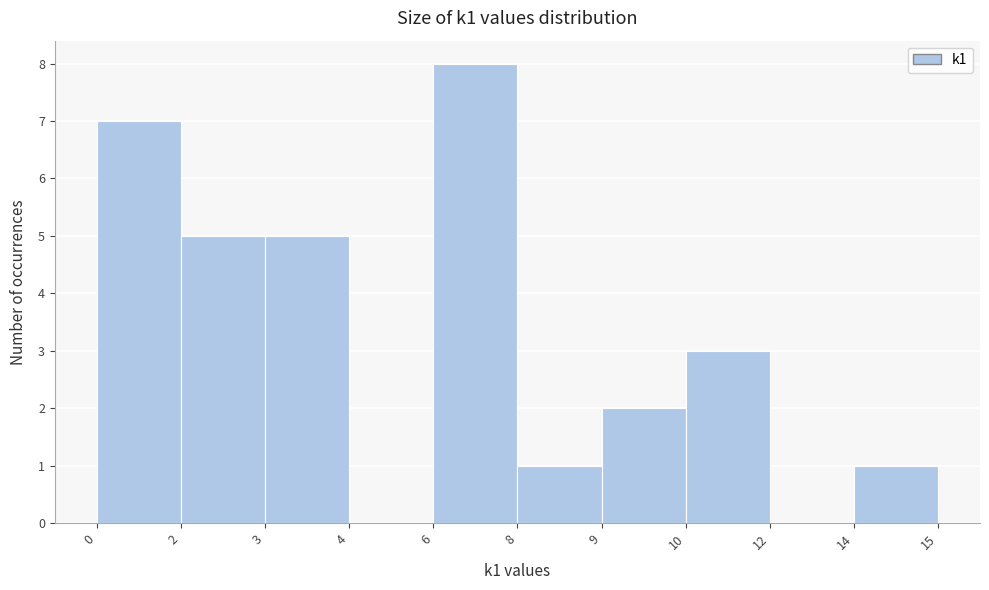

Reading right to left, what are all the values shown in this chart?

14=1	12=0	10=3	9=2	8=1	6=8	4=0	3=5	2=5	0=7